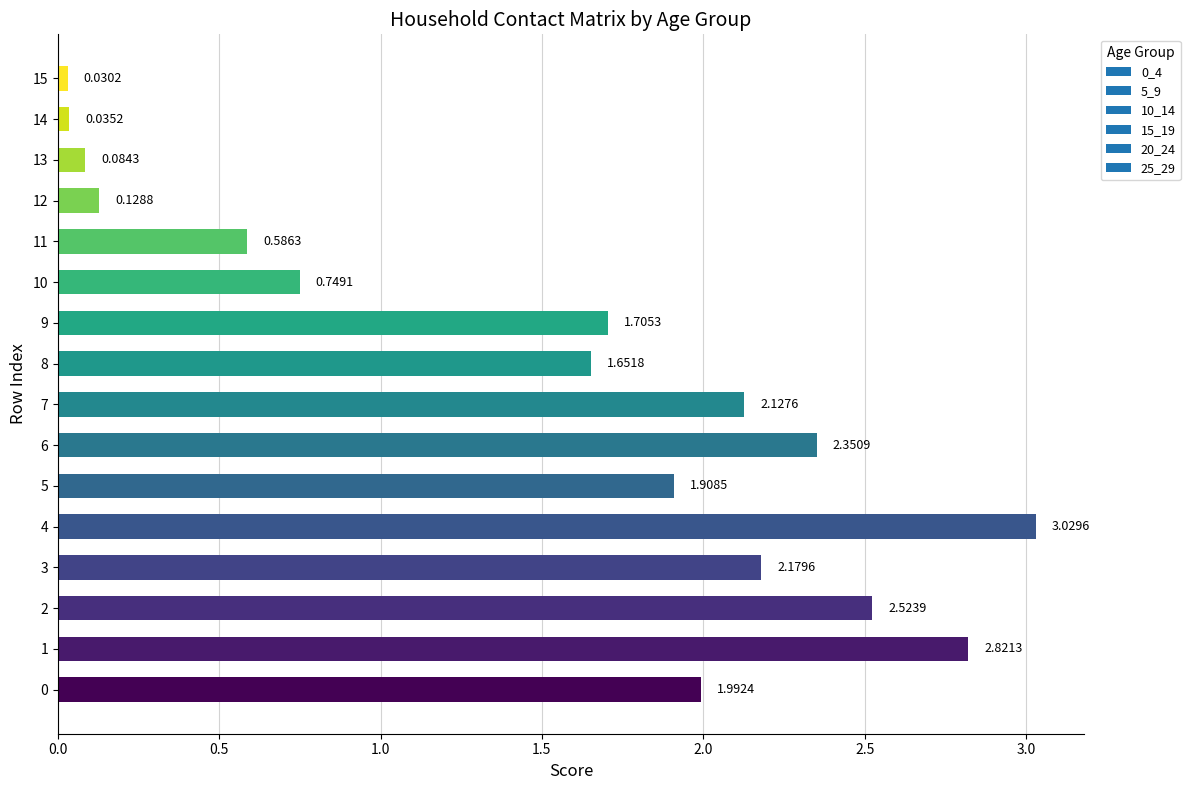

Which has a higher value, 4 or 13?

4